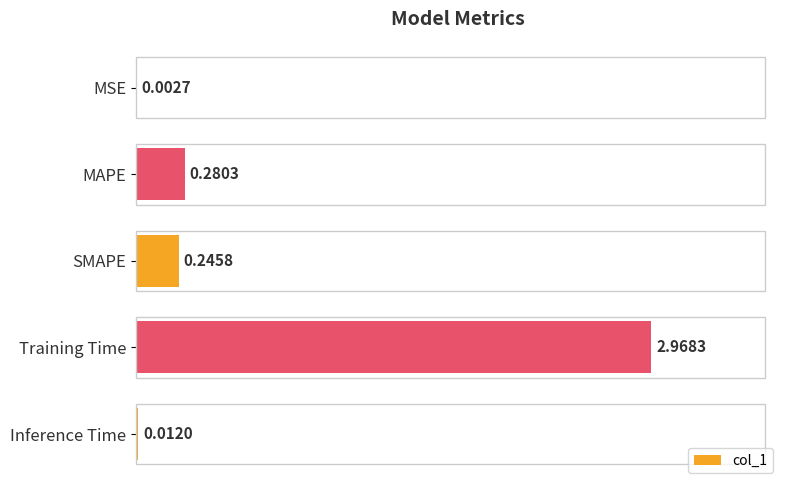

Count the number of categories in the chart.

5